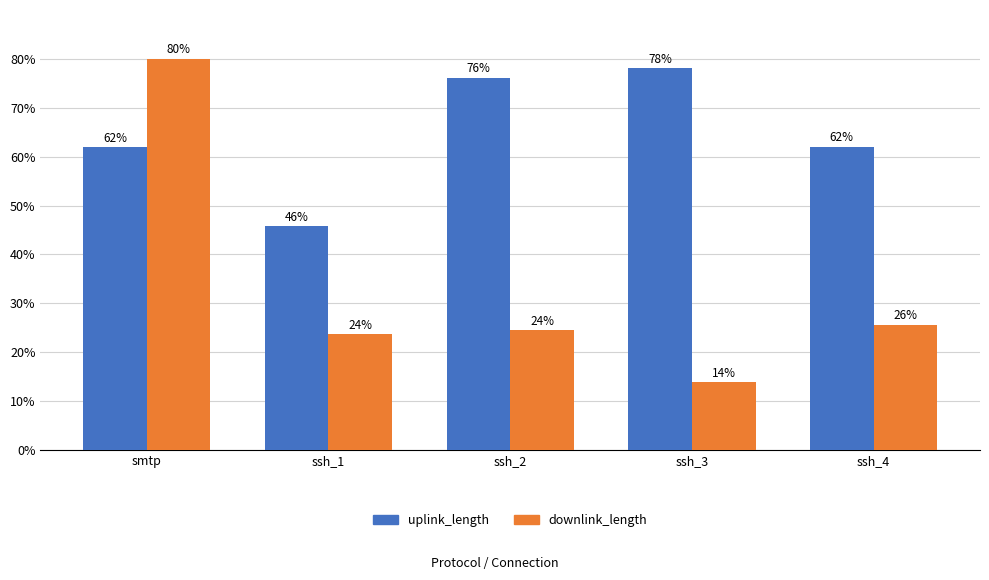

Which series has the widest spread of values?

downlink_length